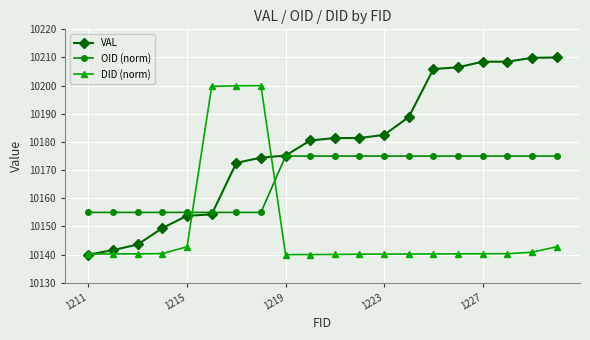

What is the value of the DID (norm) point at the 10th from the left?

10140.0